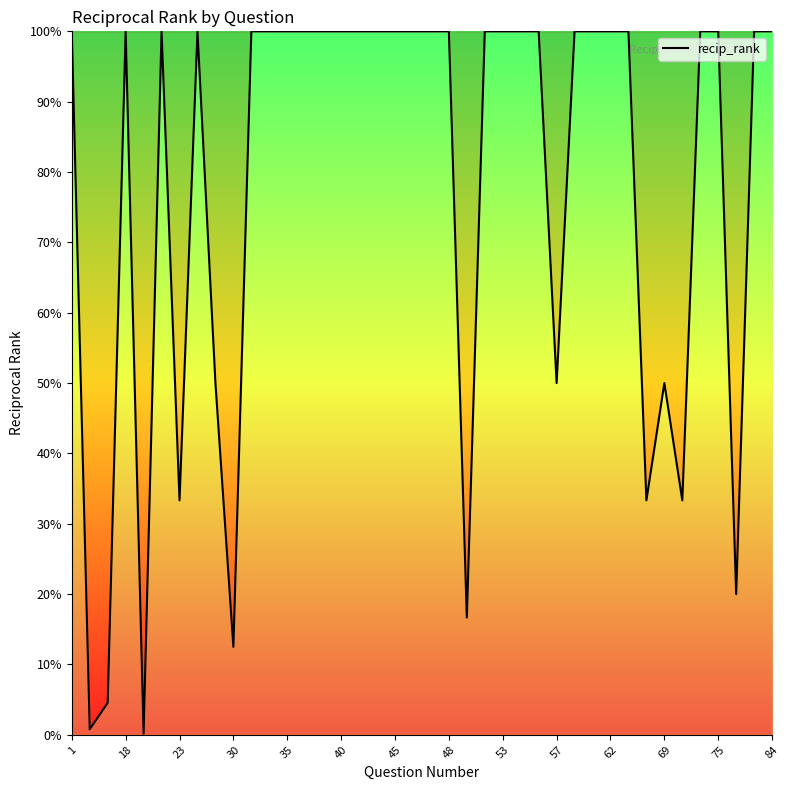

Is this an area chart (filled region under the line)?

Yes